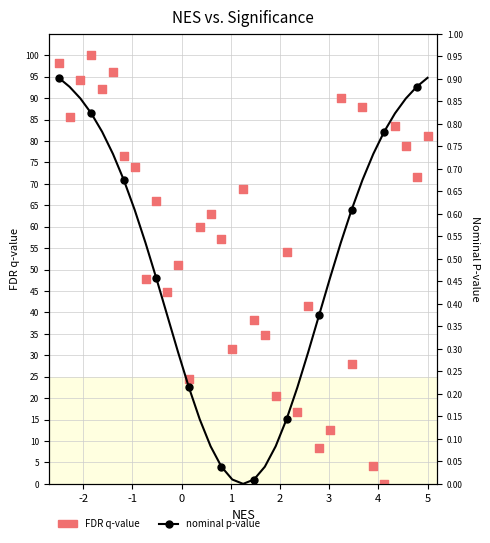

At which category is the sum across all series the highest?

-2